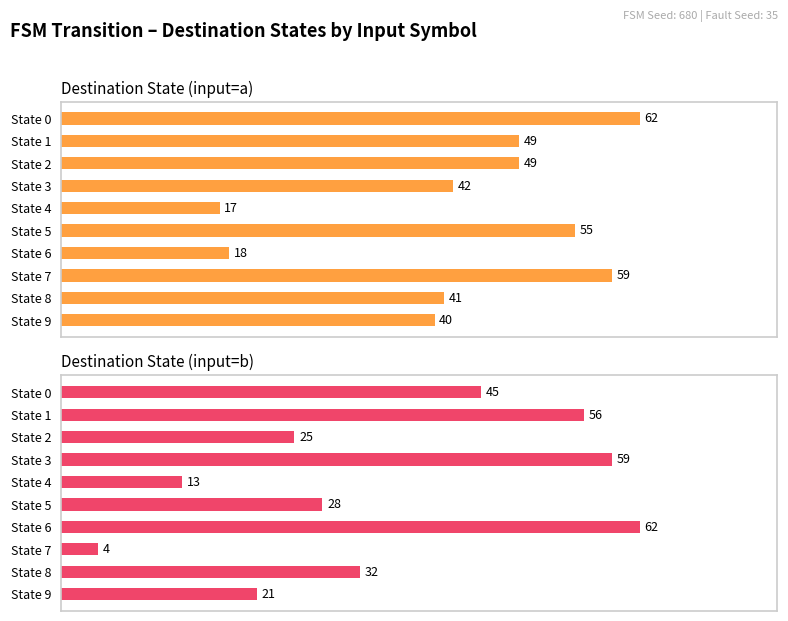

Which series has the widest spread of values?

Destination State (input=b)